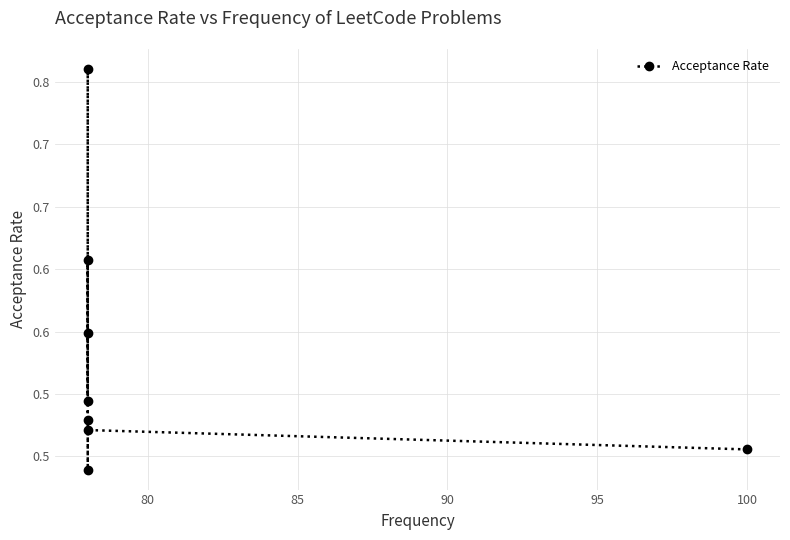

How many interior local valleys (lower than both neighbors) does the data have?

2